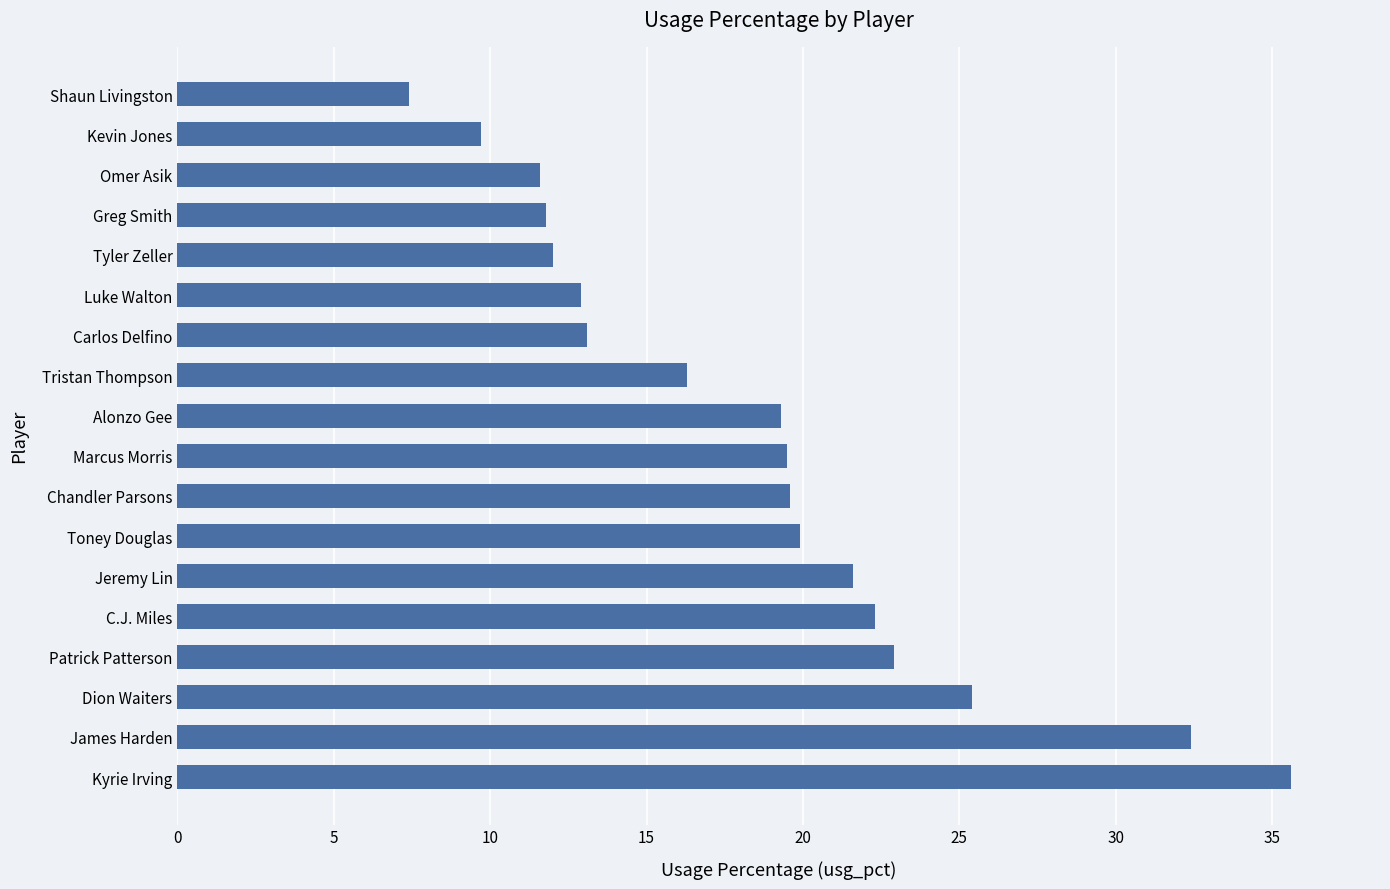

What is the average value?

18.5